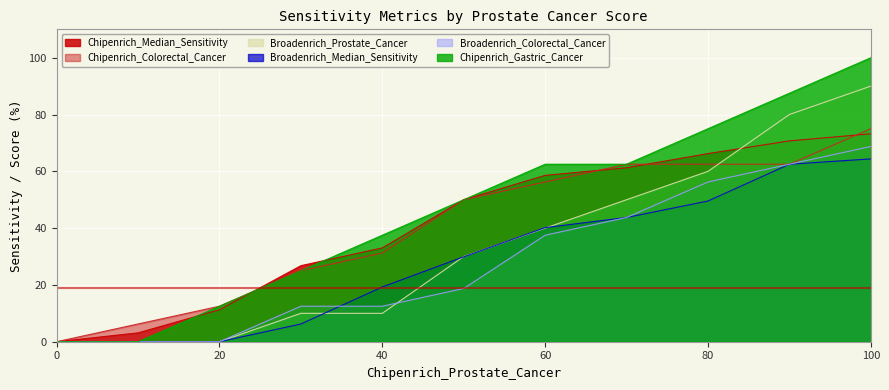

At 20, list the series in order from largest to smallest.

Chipenrich_Colorectal_Cancer, Chipenrich_Gastric_Cancer, Chipenrich_Median_Sensitivity, Broadenrich_Median_Sensitivity, Broadenrich_Colorectal_Cancer, Broadenrich_Prostate_Cancer